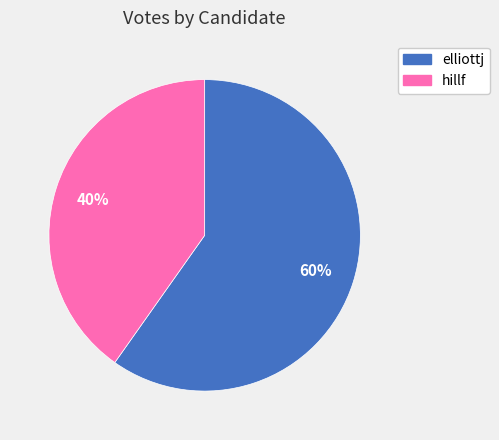

The elliottj slice represents 53% of the pie. True or false?

False